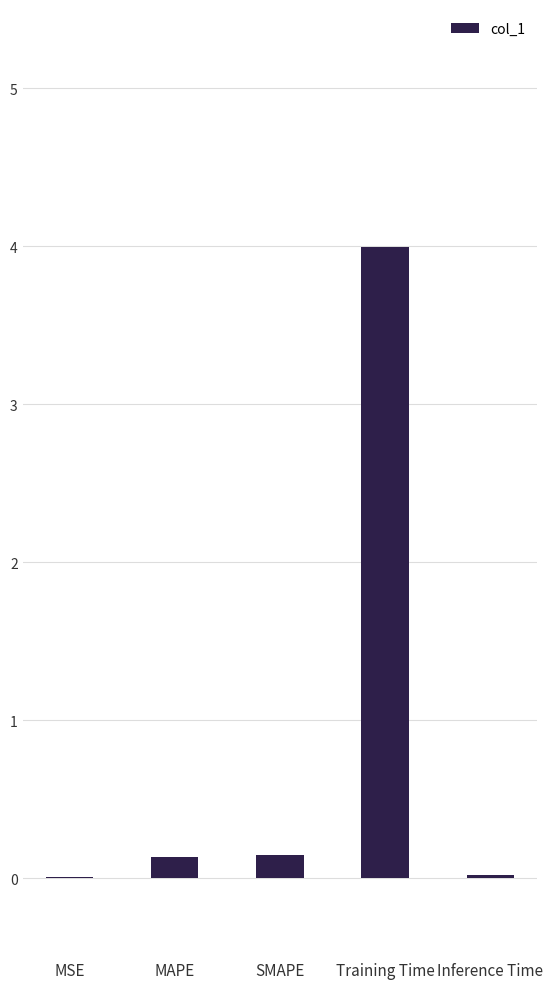

What value does the data have at SMAPE?

0.1